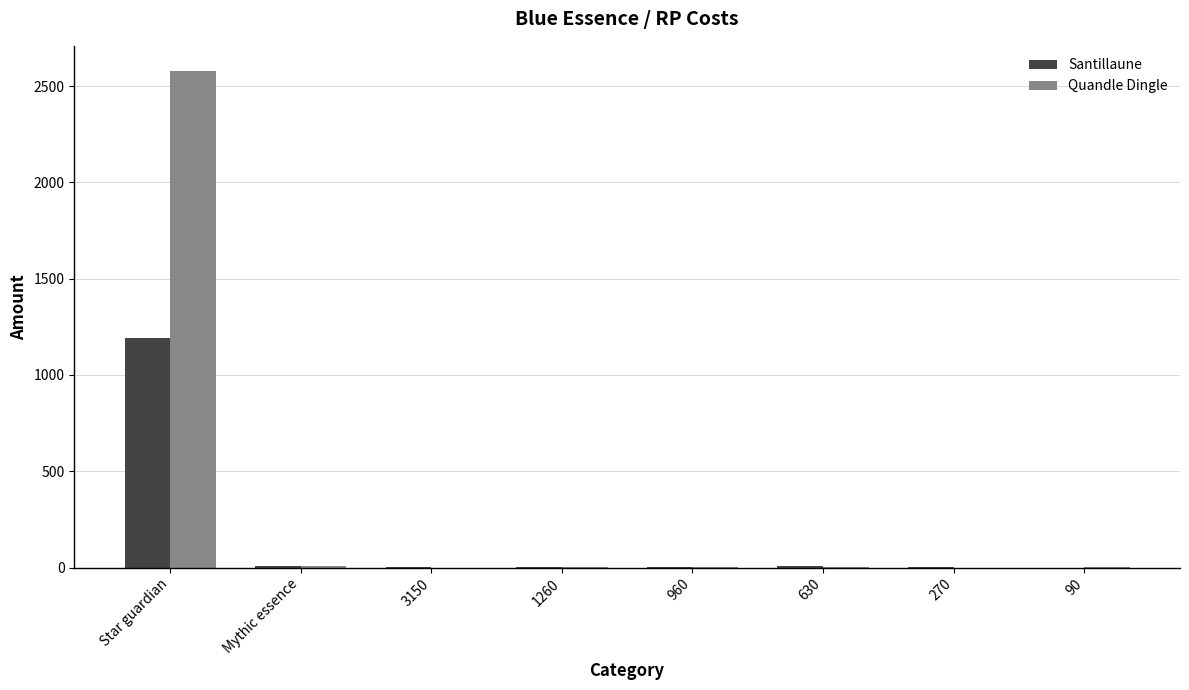

What is the greatest value displayed?

2580